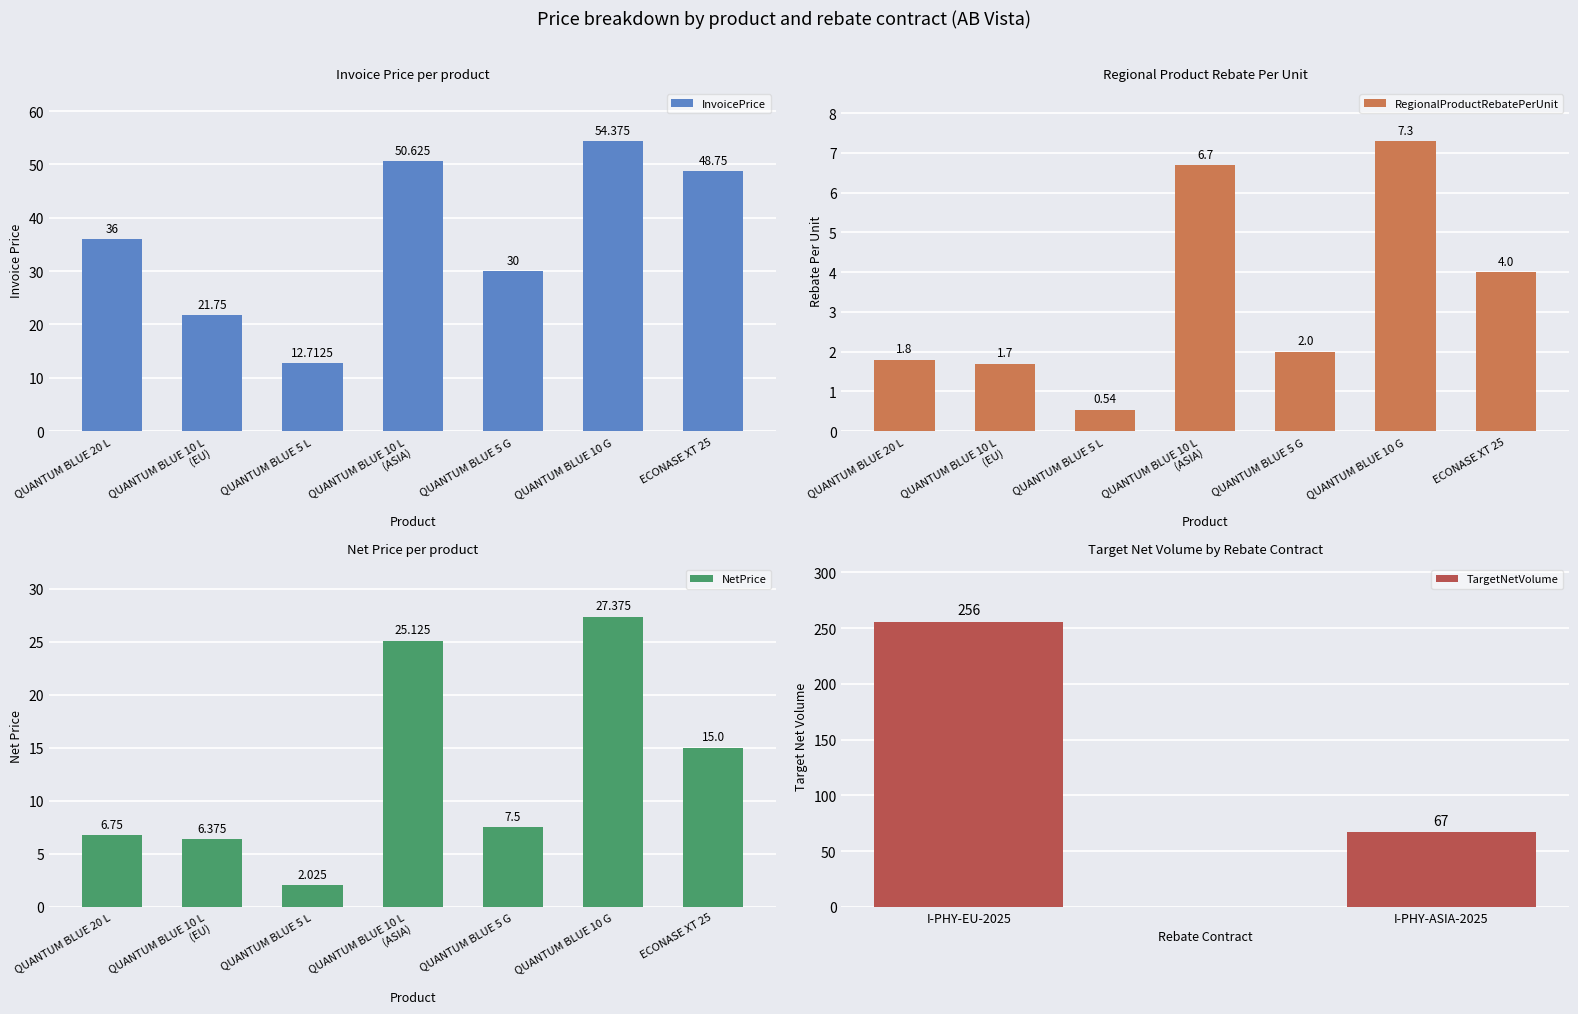

What is the minimum value shown in the chart?

0.5